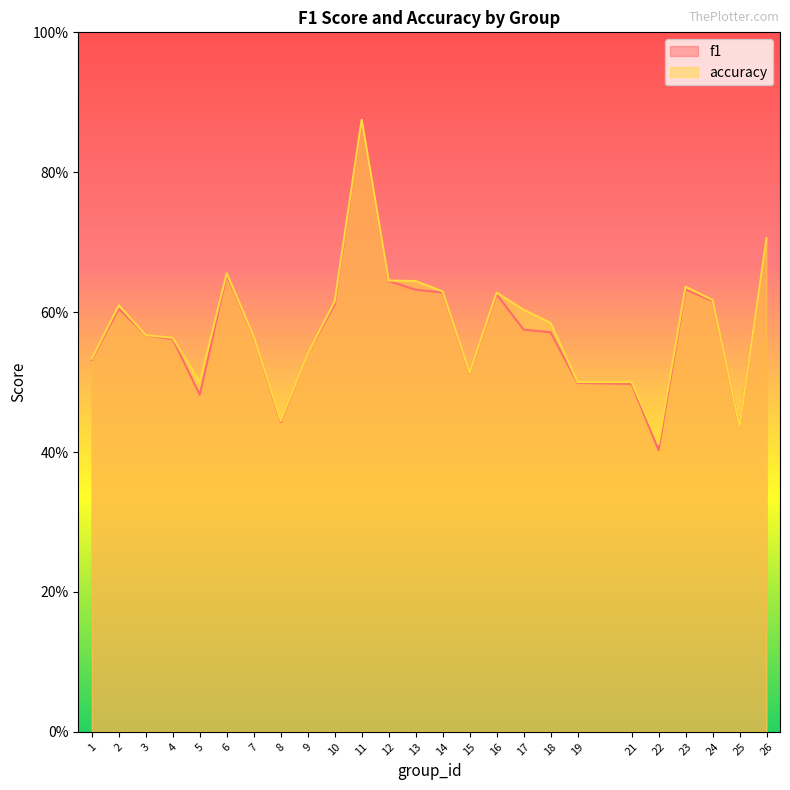

Between 5 and 10, which series saw the biggest shift?

f1